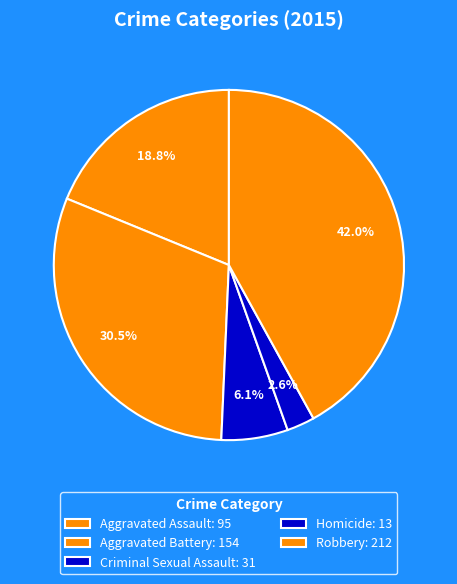

How many segments does this pie chart have?

5